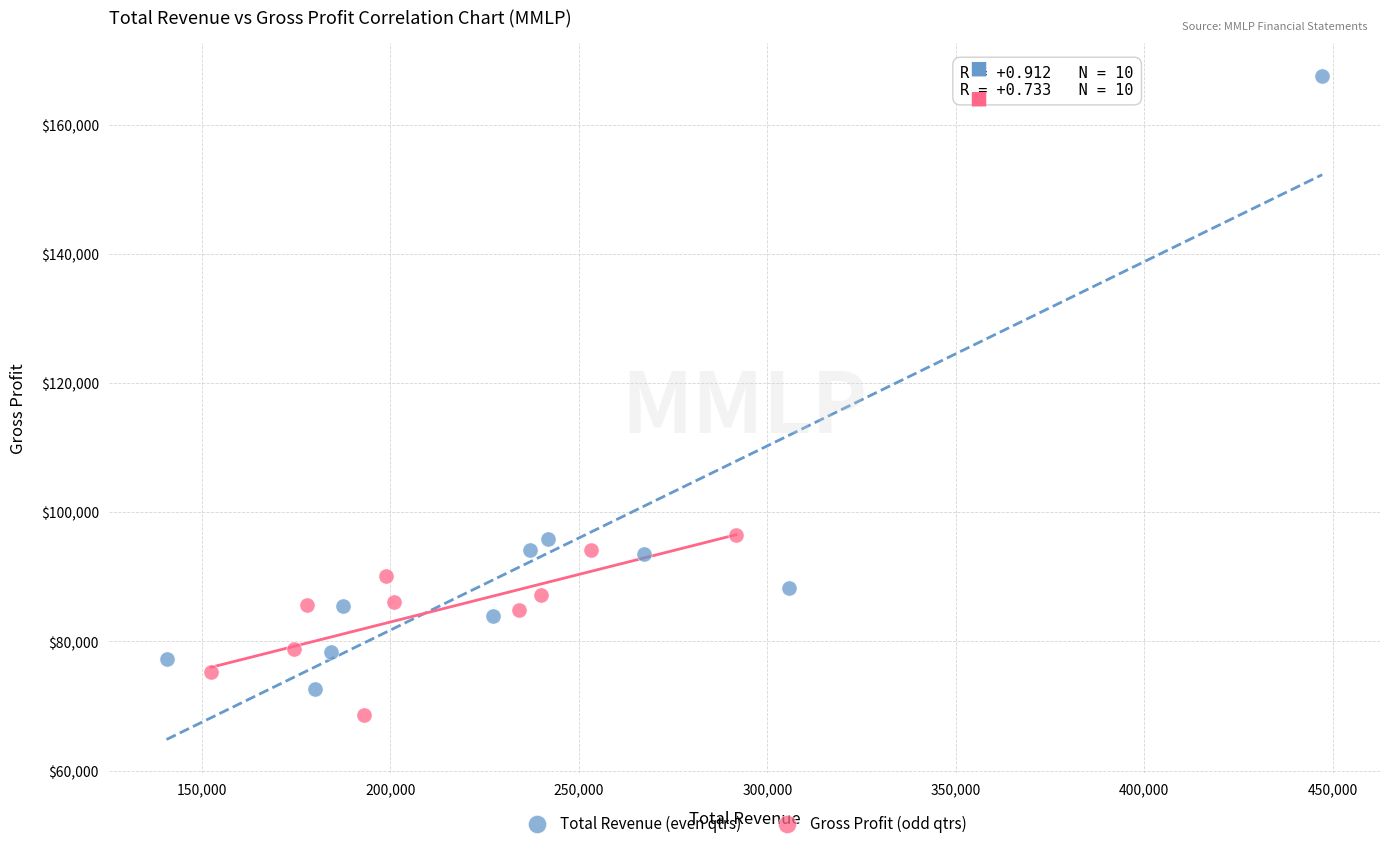

Which series has the largest Y range (max minus min)?

Total Revenue (even qtrs)